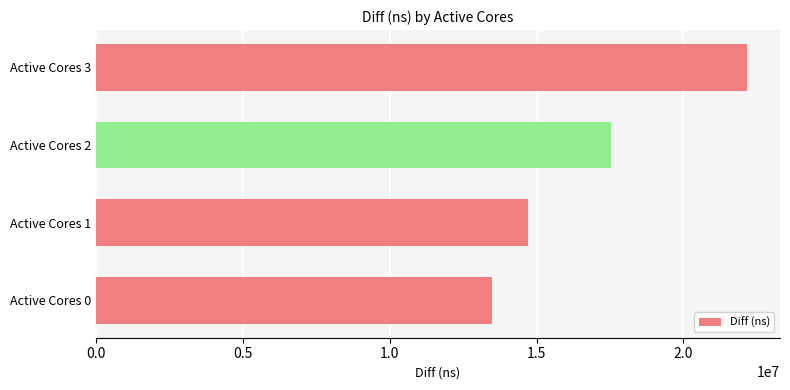

How many data points does each series have?

4